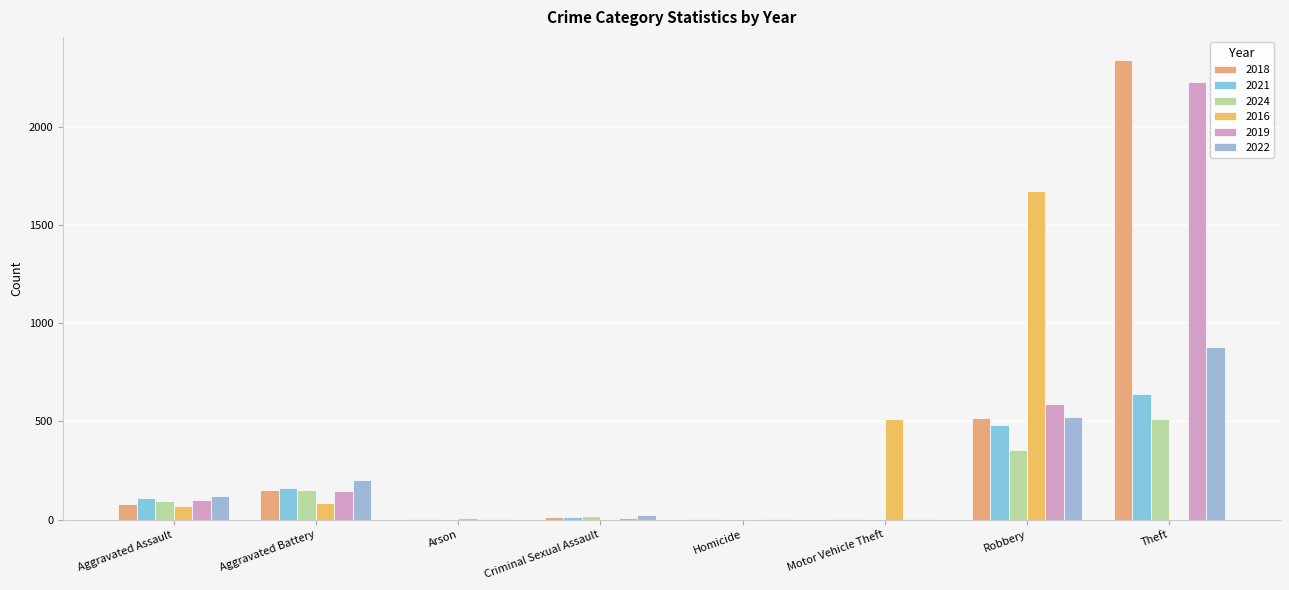

What is the label of the 2nd bar from the right?

Robbery